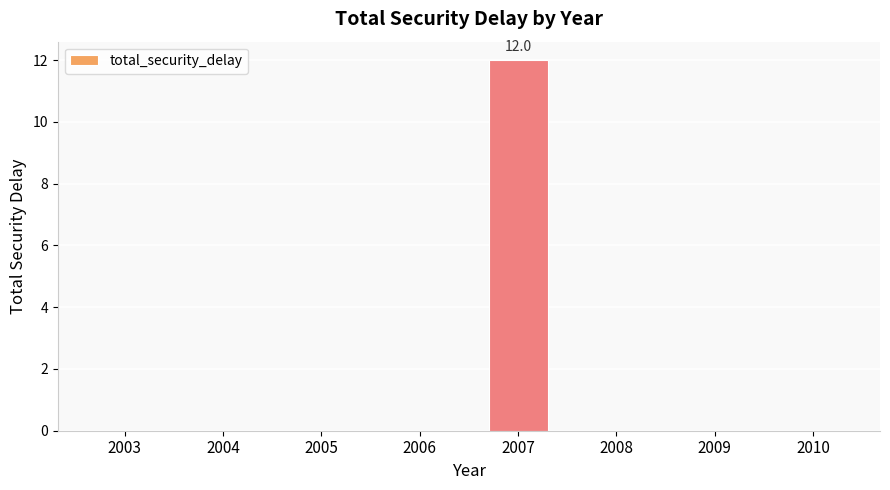

True or false: the data shows 6 at 2004.

False